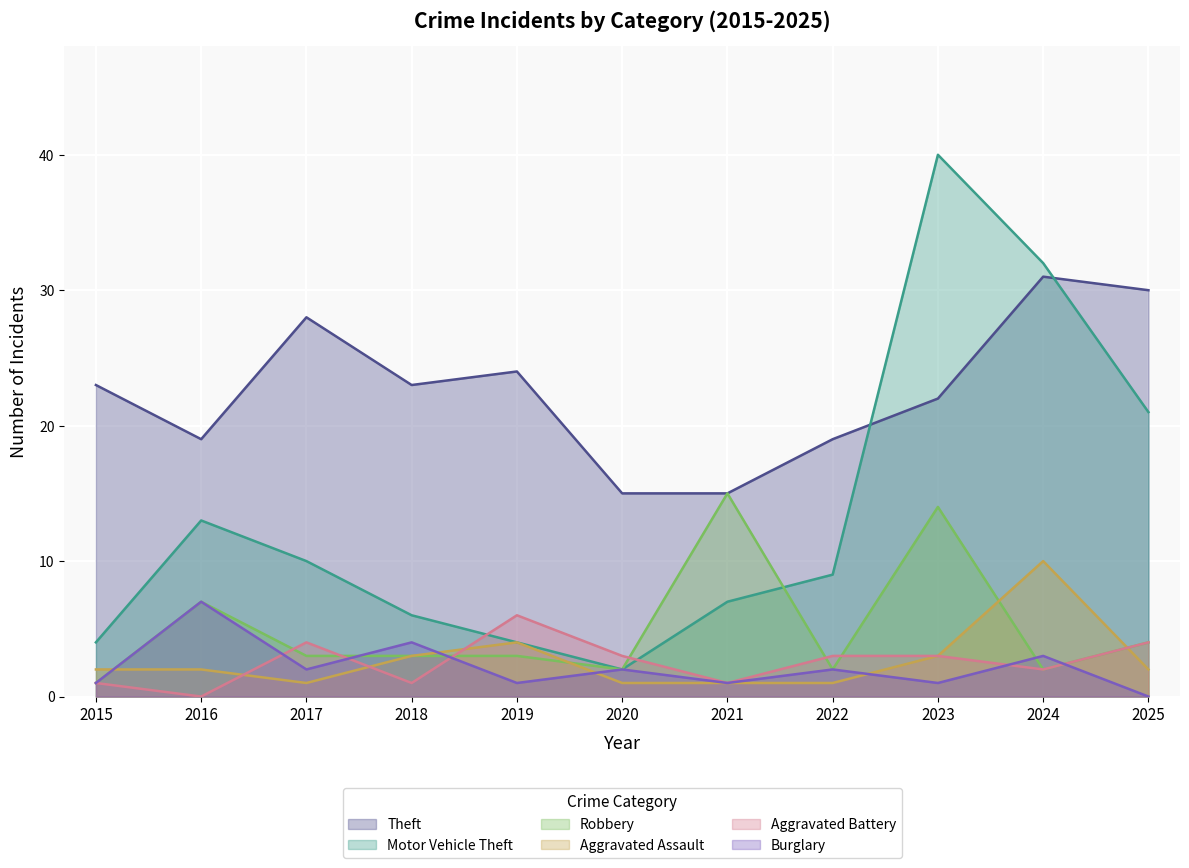

Which category has the highest value across all series?

2023